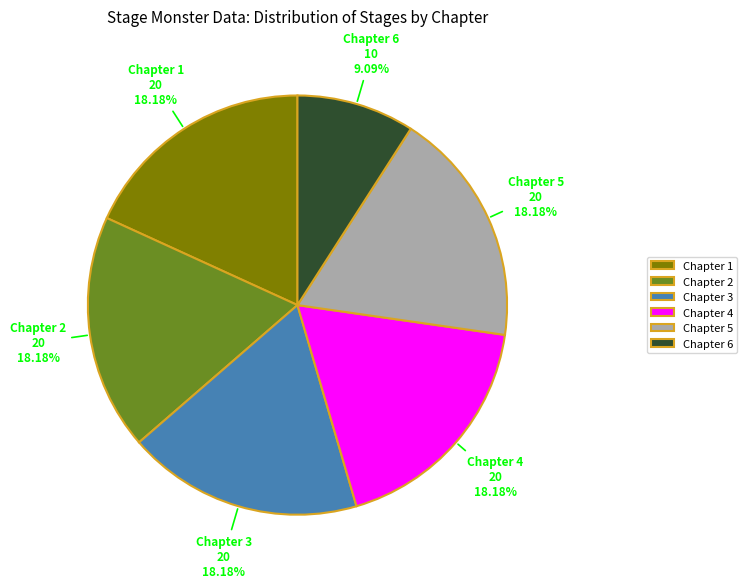

The Chapter 3 slice represents 18% of the pie. True or false?

True